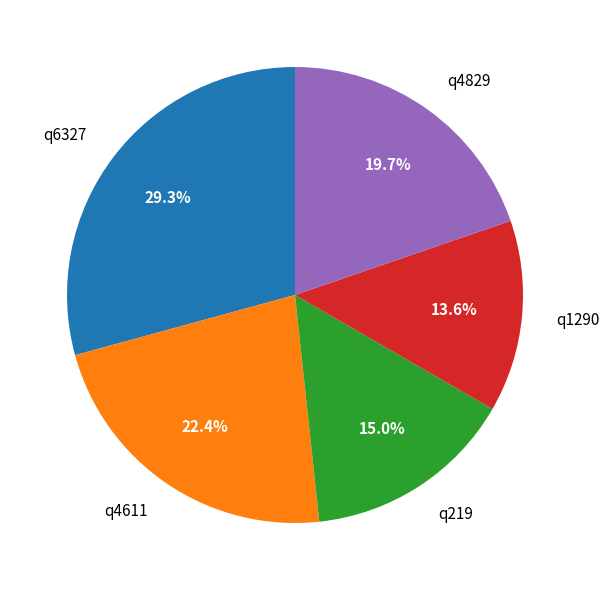

Rank the categories by value from lowest to highest.

q1290, q219, q4829, q4611, q6327